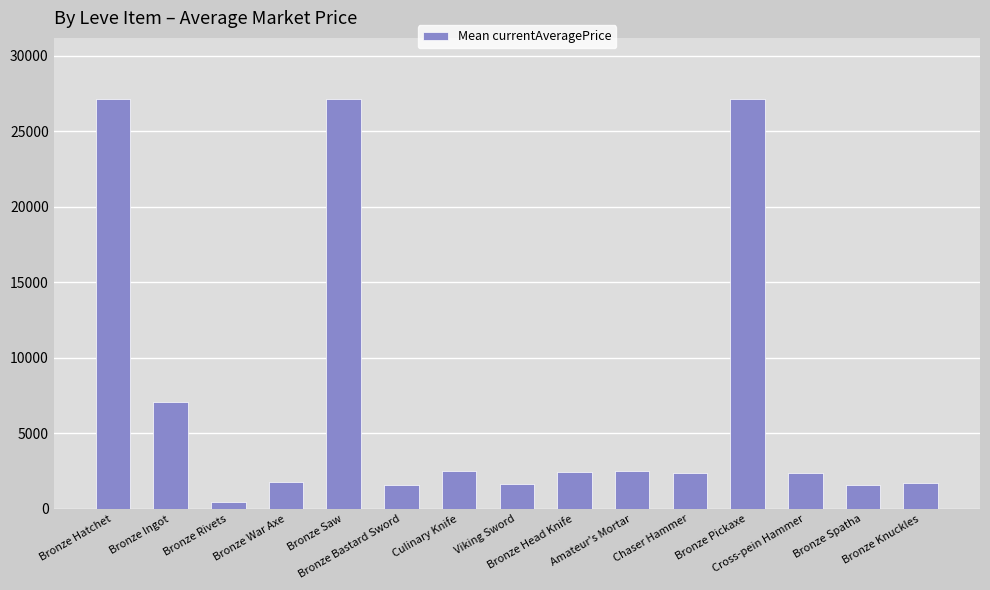

What is the change in value from Bronze Ingot to Bronze Saw?

+20050.9